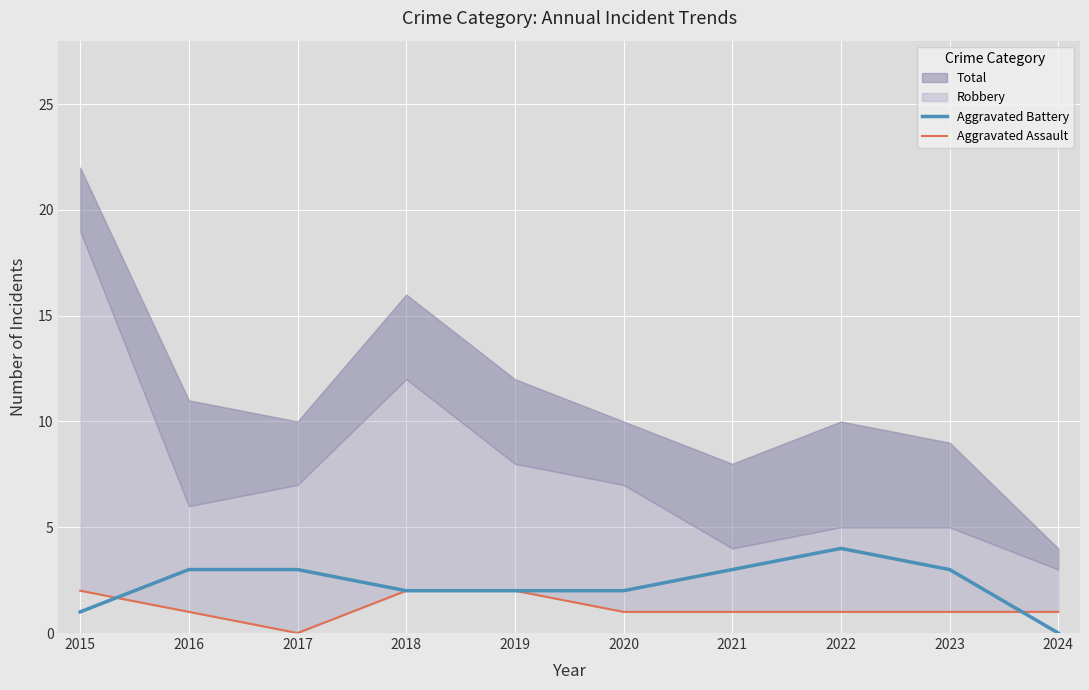

How many values in Aggravated Assault are above zero?

9